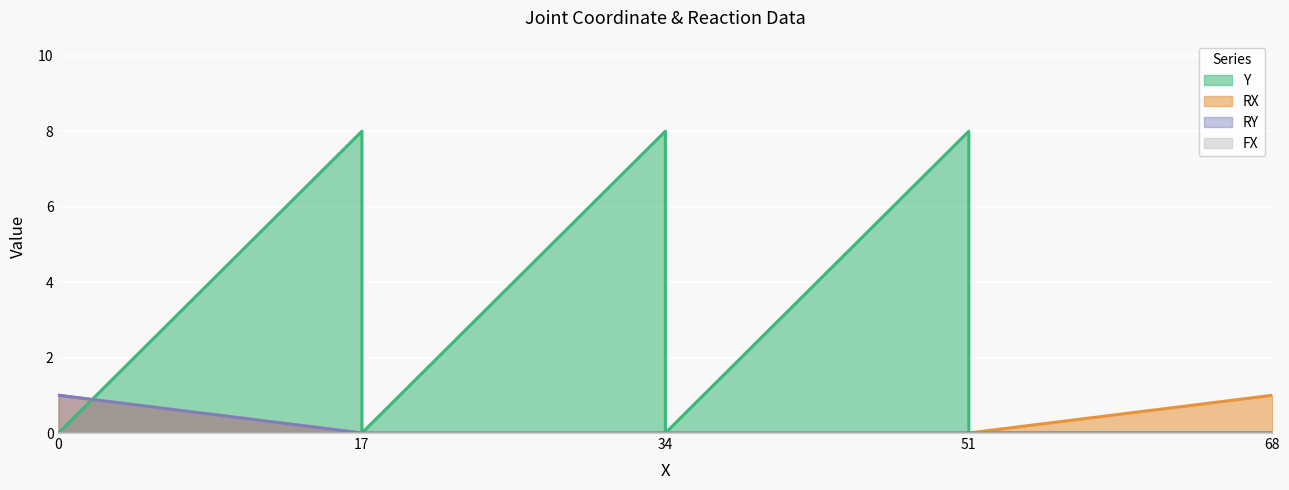

True or false: Y has a value of 0 at 51.

True